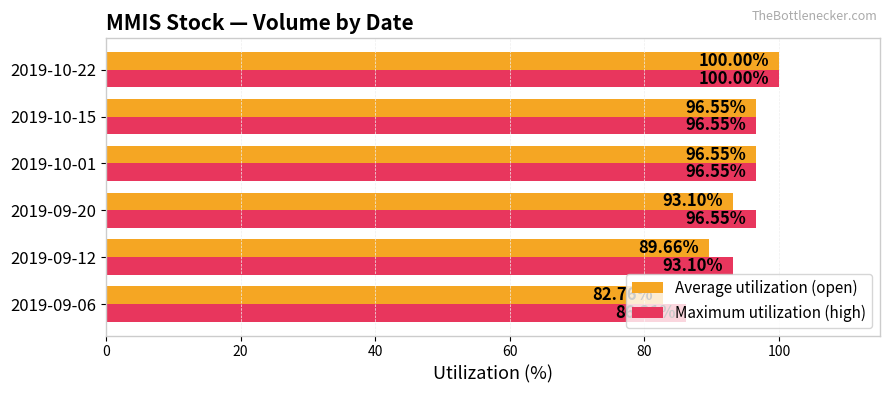

What is the smallest value displayed?

82.8